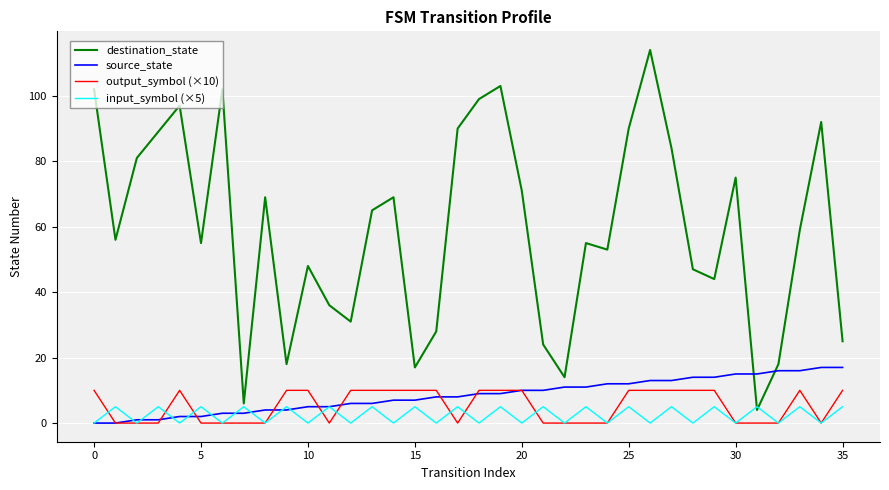

What is the difference between the maximum and minimum values in the destination_state series?

110